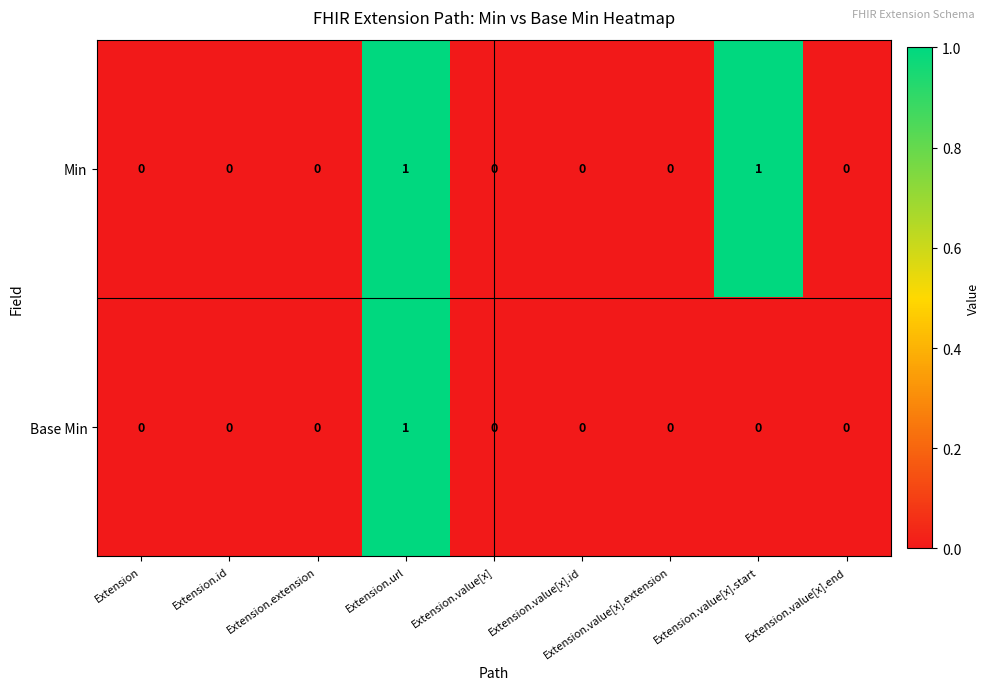

How many data points does each series have?

9